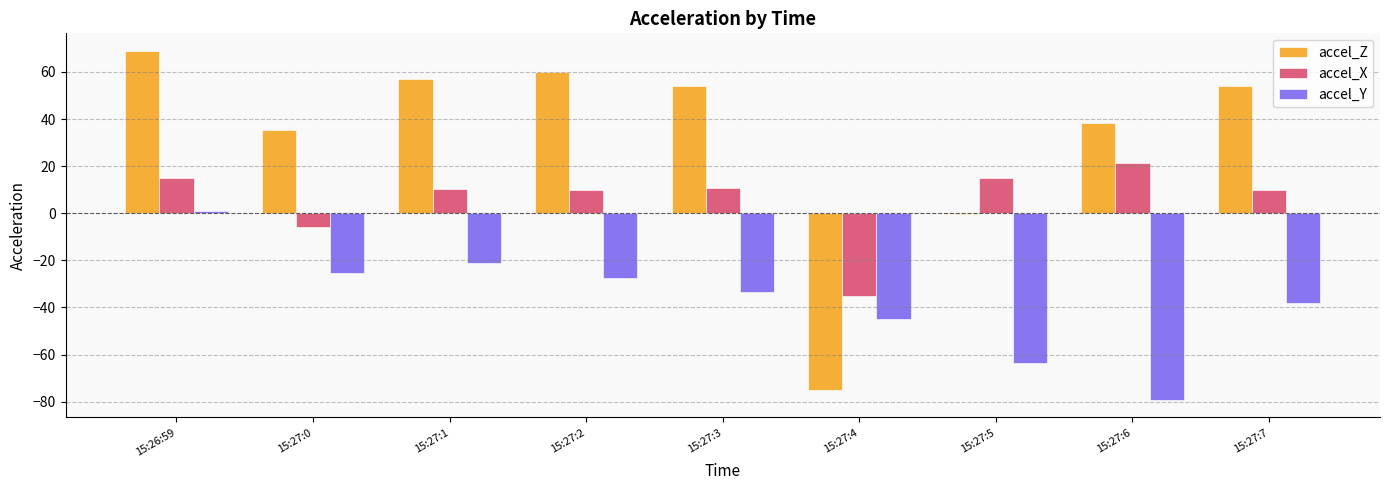

How many bars are there in each group?

3